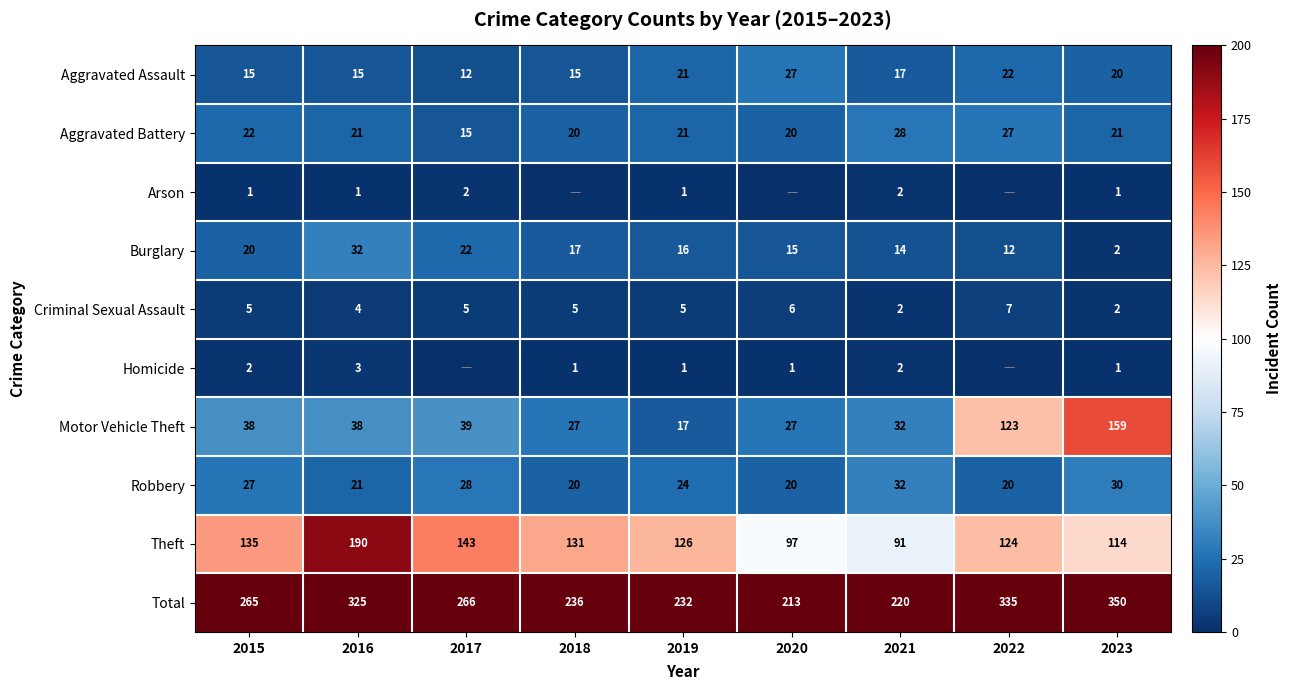

At which label does Motor Vehicle Theft reach its minimum?

2019